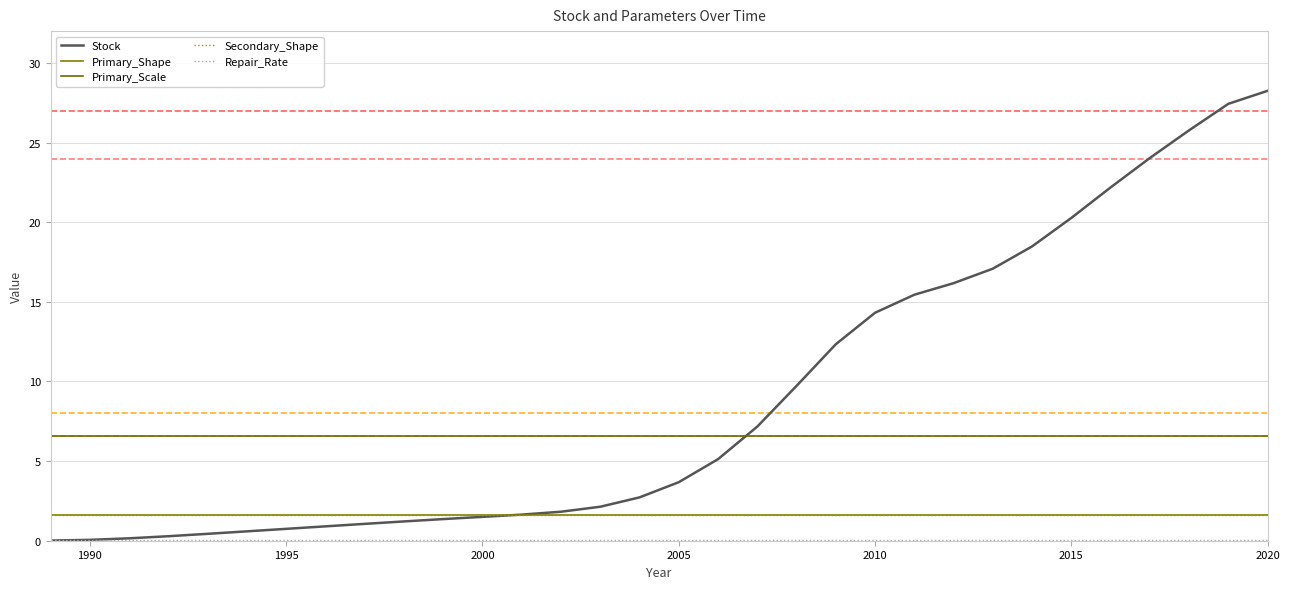

Is this an area chart (filled region under the line)?

No